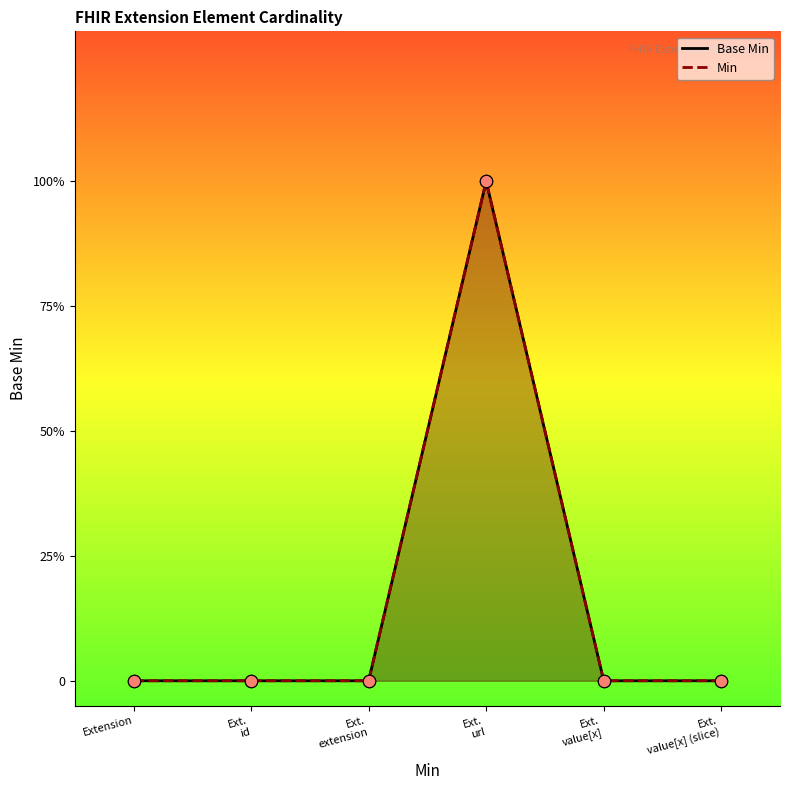

Between Ext. url and Extension, which is larger?

Ext. url